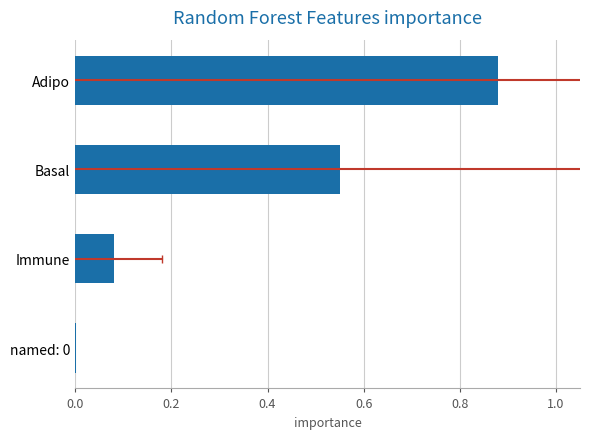

The chart shows a value of 0.0 at named: 0. True or false?

True